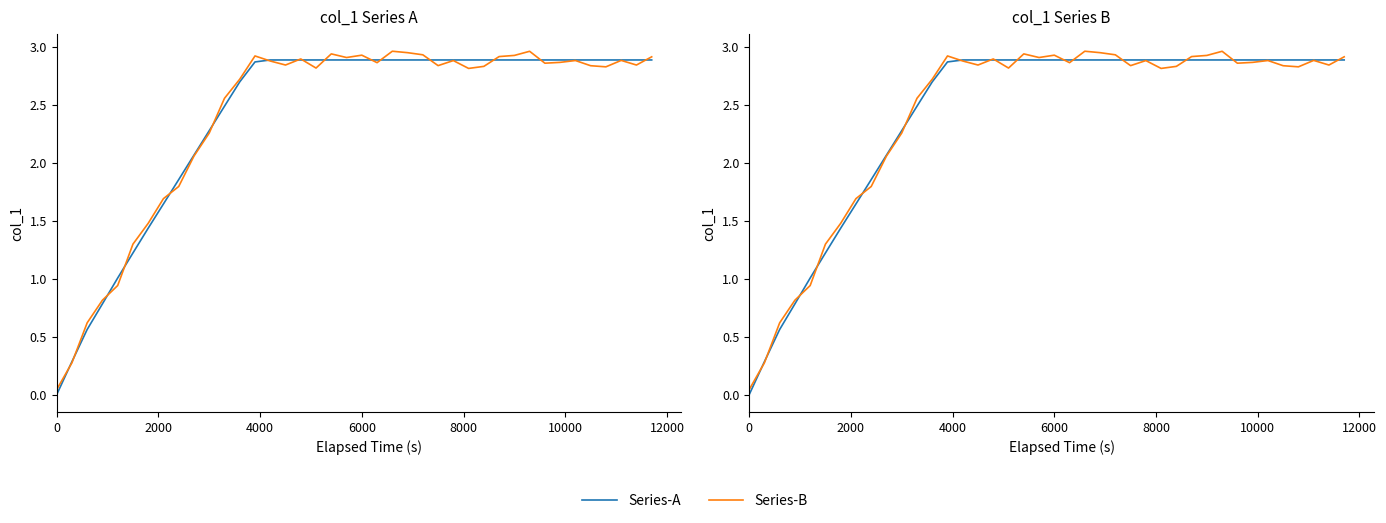

What are all the series names shown in the legend?

Series-A, Series-B